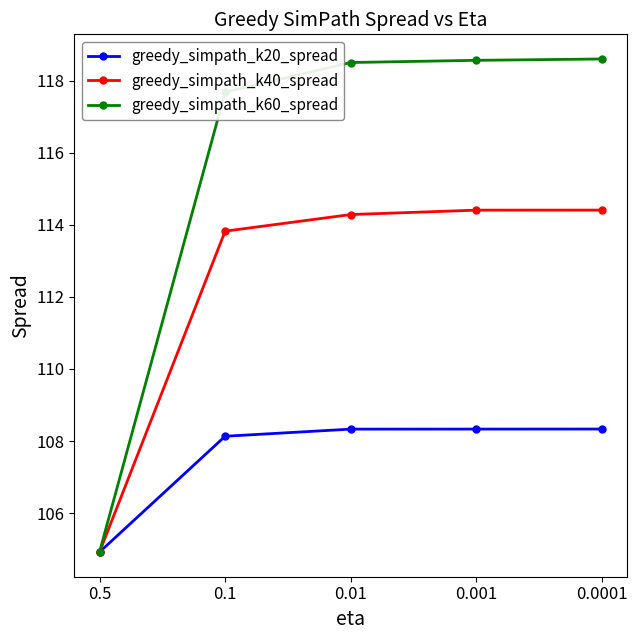

What is the maximum value for greedy_simpath_k60_spread?

118.6